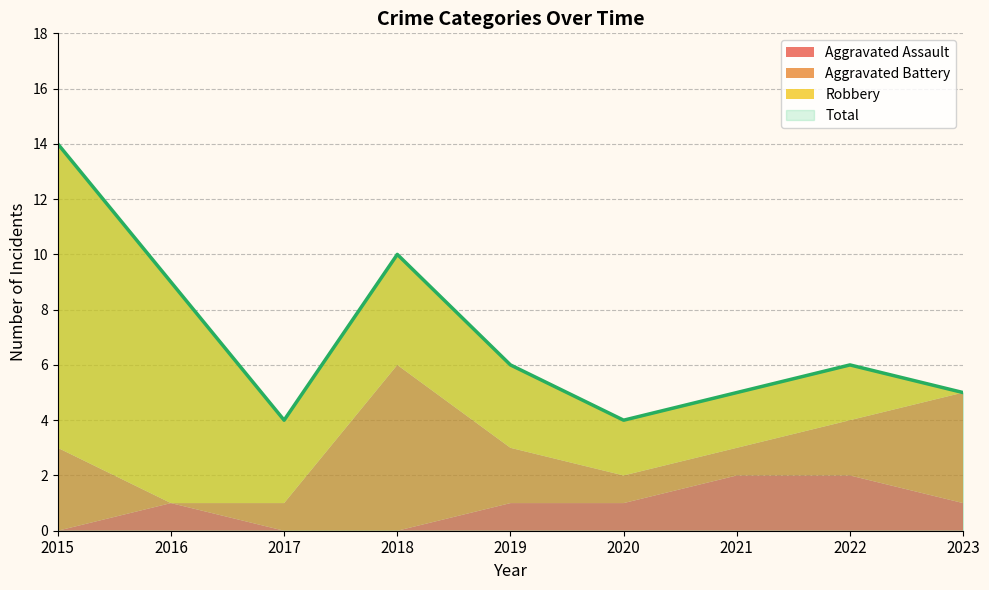

What are all the series names shown in the legend?

Aggravated Assault, Aggravated Battery, Robbery, Total